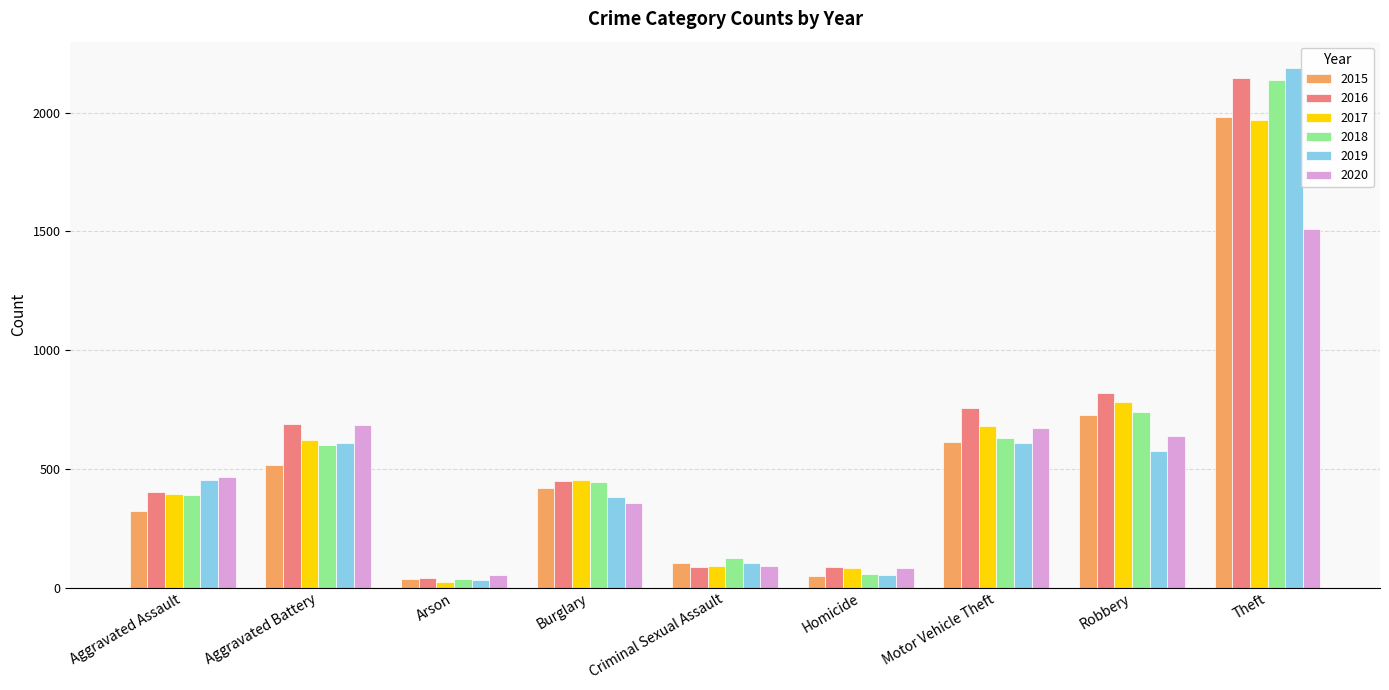

Which series has the widest spread of values?

2019